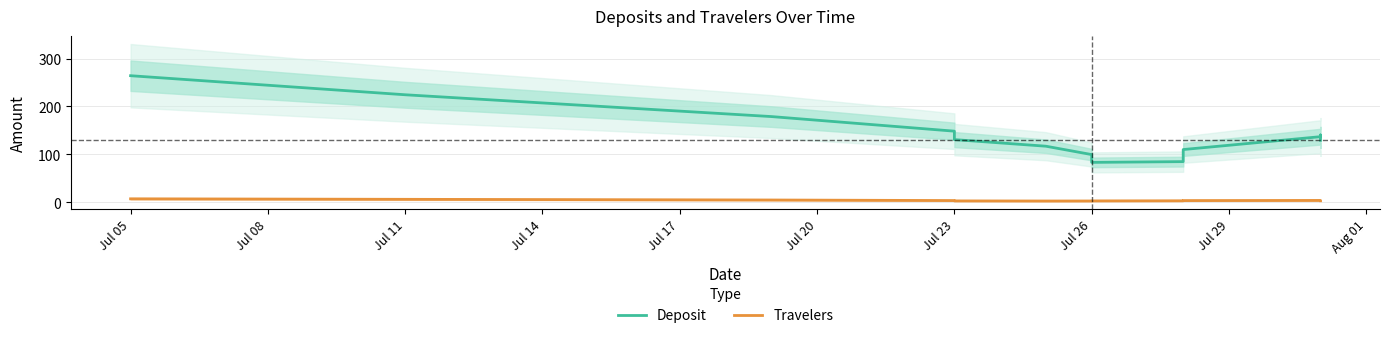

True or false: Deposit and Travelers cross at least once.

False